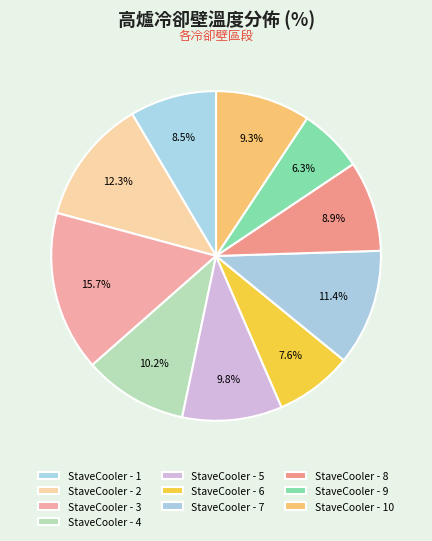

What percentage do StaveCooler - 5 and StaveCooler - 6 together represent?

17.4%